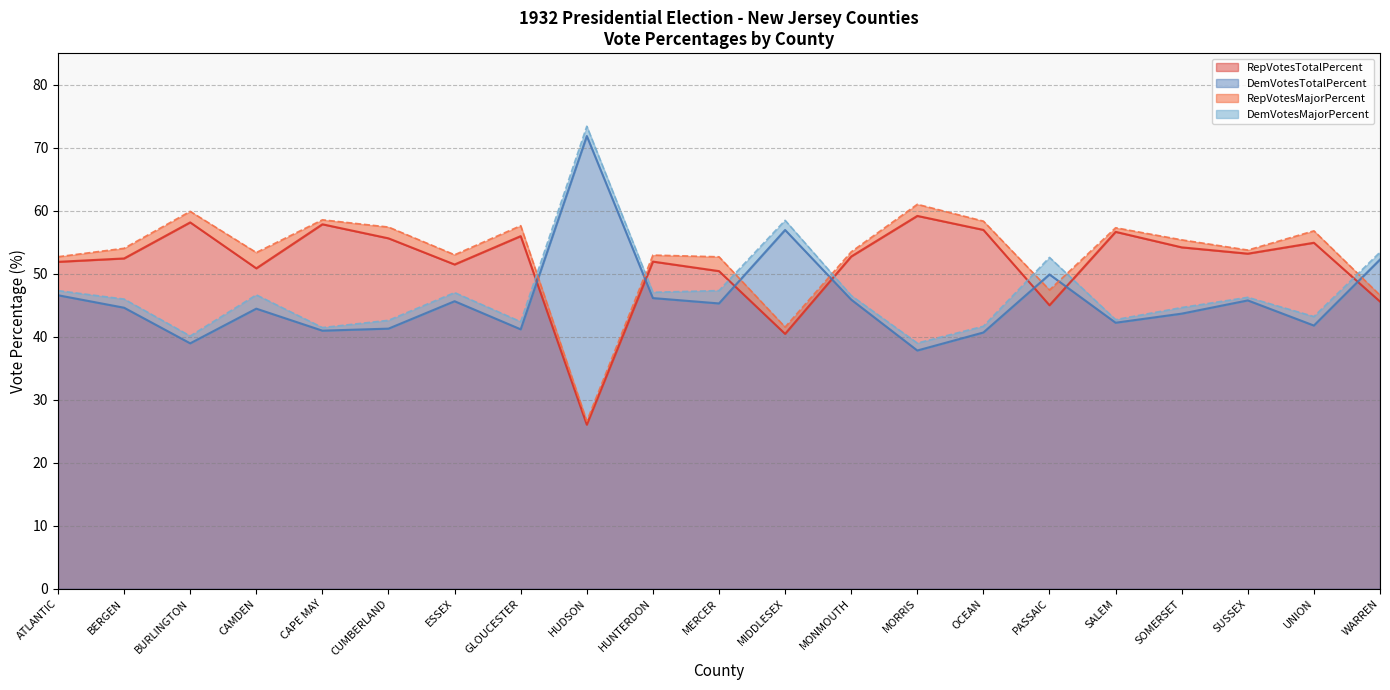

At which label does DemVotesTotalPercent reach its minimum?

MORRIS